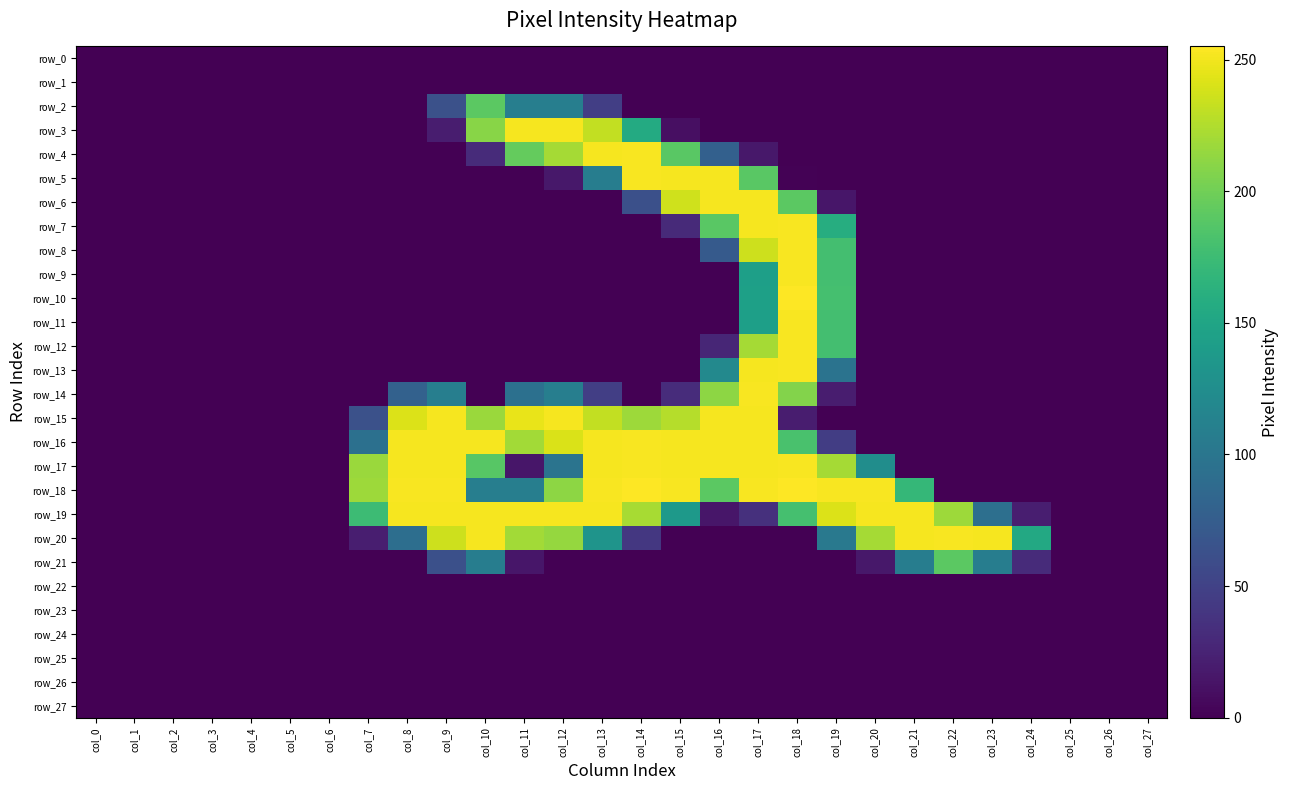

Reading left to right, extract all data points from this chart.

row_0: col_0=0	col_1=0	col_2=0	col_3=0	col_4=0	col_5=0	col_6=0	col_7=0	col_8=0	col_9=0	col_10=0	col_11=0	col_12=0	col_13=0	col_14=0	col_15=0	col_16=0	col_17=0	col_18=0	col_19=0	col_20=0	col_21=0	col_22=0	col_23=0	col_24=0	col_25=0	col_26=0	col_27=0
row_1: col_0=0	col_1=0	col_2=0	col_3=0	col_4=0	col_5=0	col_6=0	col_7=0	col_8=0	col_9=0	col_10=0	col_11=0	col_12=0	col_13=0	col_14=0	col_15=0	col_16=0	col_17=0	col_18=0	col_19=0	col_20=0	col_21=0	col_22=0	col_23=0	col_24=0	col_25=0	col_26=0	col_27=0
row_2: col_0=0	col_1=0	col_2=0	col_3=0	col_4=0	col_5=0	col_6=0	col_7=0	col_8=0	col_9=63	col_10=191	col_11=109	col_12=109	col_13=47	col_14=0	col_15=0	col_16=0	col_17=0	col_18=0	col_19=0	col_20=0	col_21=0	col_22=0	col_23=0	col_24=0	col_25=0	col_26=0	col_27=0
row_3: col_0=0	col_1=0	col_2=0	col_3=0	col_4=0	col_5=0	col_6=0	col_7=0	col_8=0	col_9=20	col_10=210	col_11=252	col_12=252	col_13=232	col_14=156	col_15=10	col_16=0	col_17=0	col_18=0	col_19=0	col_20=0	col_21=0	col_22=0	col_23=0	col_24=0	col_25=0	col_26=0	col_27=0
row_4: col_0=0	col_1=0	col_2=0	col_3=0	col_4=0	col_5=0	col_6=0	col_7=0	col_8=0	col_9=0	col_10=31	col_11=195	col_12=221	col_13=252	col_14=253	col_15=190	col_16=78	col_17=16	col_18=0	col_19=0	col_20=0	col_21=0	col_22=0	col_23=0	col_24=0	col_25=0	col_26=0	col_27=0
row_5: col_0=0	col_1=0	col_2=0	col_3=0	col_4=0	col_5=0	col_6=0	col_7=0	col_8=0	col_9=0	col_10=0	col_11=0	col_12=16	col_13=108	col_14=253	col_15=252	col_16=252	col_17=190	col_18=1	col_19=0	col_20=0	col_21=0	col_22=0	col_23=0	col_24=0	col_25=0	col_26=0	col_27=0
row_6: col_0=0	col_1=0	col_2=0	col_3=0	col_4=0	col_5=0	col_6=0	col_7=0	col_8=0	col_9=0	col_10=0	col_11=0	col_12=0	col_13=0	col_14=62	col_15=237	col_16=252	col_17=252	col_18=191	col_19=15	col_20=0	col_21=0	col_22=0	col_23=0	col_24=0	col_25=0	col_26=0	col_27=0
row_7: col_0=0	col_1=0	col_2=0	col_3=0	col_4=0	col_5=0	col_6=0	col_7=0	col_8=0	col_9=0	col_10=0	col_11=0	col_12=0	col_13=0	col_14=0	col_15=30	col_16=190	col_17=252	col_18=253	col_19=159	col_20=0	col_21=0	col_22=0	col_23=0	col_24=0	col_25=0	col_26=0	col_27=0
row_8: col_0=0	col_1=0	col_2=0	col_3=0	col_4=0	col_5=0	col_6=0	col_7=0	col_8=0	col_9=0	col_10=0	col_11=0	col_12=0	col_13=0	col_14=0	col_15=0	col_16=72	col_17=236	col_18=253	col_19=179	col_20=0	col_21=0	col_22=0	col_23=0	col_24=0	col_25=0	col_26=0	col_27=0
row_9: col_0=0	col_1=0	col_2=0	col_3=0	col_4=0	col_5=0	col_6=0	col_7=0	col_8=0	col_9=0	col_10=0	col_11=0	col_12=0	col_13=0	col_14=0	col_15=0	col_16=0	col_17=144	col_18=253	col_19=179	col_20=0	col_21=0	col_22=0	col_23=0	col_24=0	col_25=0	col_26=0	col_27=0
row_10: col_0=0	col_1=0	col_2=0	col_3=0	col_4=0	col_5=0	col_6=0	col_7=0	col_8=0	col_9=0	col_10=0	col_11=0	col_12=0	col_13=0	col_14=0	col_15=0	col_16=0	col_17=145	col_18=255	col_19=180	col_20=0	col_21=0	col_22=0	col_23=0	col_24=0	col_25=0	col_26=0	col_27=0
row_11: col_0=0	col_1=0	col_2=0	col_3=0	col_4=0	col_5=0	col_6=0	col_7=0	col_8=0	col_9=0	col_10=0	col_11=0	col_12=0	col_13=0	col_14=0	col_15=0	col_16=0	col_17=144	col_18=253	col_19=179	col_20=0	col_21=0	col_22=0	col_23=0	col_24=0	col_25=0	col_26=0	col_27=0
row_12: col_0=0	col_1=0	col_2=0	col_3=0	col_4=0	col_5=0	col_6=0	col_7=0	col_8=0	col_9=0	col_10=0	col_11=0	col_12=0	col_13=0	col_14=0	col_15=0	col_16=27	col_17=221	col_18=253	col_19=179	col_20=0	col_21=0	col_22=0	col_23=0	col_24=0	col_25=0	col_26=0	col_27=0
row_13: col_0=0	col_1=0	col_2=0	col_3=0	col_4=0	col_5=0	col_6=0	col_7=0	col_8=0	col_9=0	col_10=0	col_11=0	col_12=0	col_13=0	col_14=0	col_15=0	col_16=120	col_17=252	col_18=253	col_19=97	col_20=0	col_21=0	col_22=0	col_23=0	col_24=0	col_25=0	col_26=0	col_27=0
row_14: col_0=0	col_1=0	col_2=0	col_3=0	col_4=0	col_5=0	col_6=0	col_7=0	col_8=79	col_9=109	col_10=0	col_11=94	col_12=109	col_13=47	col_14=0	col_15=32	col_16=212	col_17=253	col_18=208	col_19=20	col_20=0	col_21=0	col_22=0	col_23=0	col_24=0	col_25=0	col_26=0	col_27=0
row_15: col_0=0	col_1=0	col_2=0	col_3=0	col_4=0	col_5=0	col_6=0	col_7=63	col_8=242	col_9=252	col_10=217	col_11=247	col_12=252	col_13=232	col_14=218	col_15=227	col_16=252	col_17=252	col_18=20	col_19=0	col_20=0	col_21=0	col_22=0	col_23=0	col_24=0	col_25=0	col_26=0	col_27=0
row_16: col_0=0	col_1=0	col_2=0	col_3=0	col_4=0	col_5=0	col_6=0	col_7=94	col_8=252	col_9=252	col_10=252	col_11=220	col_12=241	col_13=252	col_14=253	col_15=252	col_16=252	col_17=252	col_18=182	col_19=46	col_20=0	col_21=0	col_22=0	col_23=0	col_24=0	col_25=0	col_26=0	col_27=0
row_17: col_0=0	col_1=0	col_2=0	col_3=0	col_4=0	col_5=0	col_6=0	col_7=217	col_8=252	col_9=252	col_10=189	col_11=15	col_12=98	col_13=252	col_14=253	col_15=252	col_16=252	col_17=252	col_18=253	col_19=221	col_20=125	col_21=0	col_22=0	col_23=0	col_24=0	col_25=0	col_26=0	col_27=0
row_18: col_0=0	col_1=0	col_2=0	col_3=0	col_4=0	col_5=0	col_6=0	col_7=218	col_8=253	col_9=253	col_10=109	col_11=109	col_12=212	col_13=253	col_14=255	col_15=253	col_16=191	col_17=253	col_18=255	col_19=253	col_20=253	col_21=170	col_22=0	col_23=0	col_24=0	col_25=0	col_26=0	col_27=0
row_19: col_0=0	col_1=0	col_2=0	col_3=0	col_4=0	col_5=0	col_6=0	col_7=175	col_8=252	col_9=252	col_10=252	col_11=252	col_12=252	col_13=252	col_14=222	col_15=138	col_16=15	col_17=35	col_18=180	col_19=242	col_20=252	col_21=252	col_22=218	col_23=93	col_24=21	col_25=0	col_26=0	col_27=0
row_20: col_0=0	col_1=0	col_2=0	col_3=0	col_4=0	col_5=0	col_6=0	col_7=21	col_8=92	col_9=236	col_10=252	col_11=220	col_12=215	col_13=132	col_14=41	col_15=0	col_16=0	col_17=0	col_18=0	col_19=103	col_20=221	col_21=252	col_22=253	col_23=252	col_24=154	col_25=0	col_26=0	col_27=0
row_21: col_0=0	col_1=0	col_2=0	col_3=0	col_4=0	col_5=0	col_6=0	col_7=0	col_8=0	col_9=62	col_10=108	col_11=15	col_12=0	col_13=0	col_14=0	col_15=0	col_16=0	col_17=0	col_18=0	col_19=0	col_20=16	col_21=108	col_22=191	col_23=108	col_24=31	col_25=0	col_26=0	col_27=0
row_22: col_0=0	col_1=0	col_2=0	col_3=0	col_4=0	col_5=0	col_6=0	col_7=0	col_8=0	col_9=0	col_10=0	col_11=0	col_12=0	col_13=0	col_14=0	col_15=0	col_16=0	col_17=0	col_18=0	col_19=0	col_20=0	col_21=0	col_22=0	col_23=0	col_24=0	col_25=0	col_26=0	col_27=0
row_23: col_0=0	col_1=0	col_2=0	col_3=0	col_4=0	col_5=0	col_6=0	col_7=0	col_8=0	col_9=0	col_10=0	col_11=0	col_12=0	col_13=0	col_14=0	col_15=0	col_16=0	col_17=0	col_18=0	col_19=0	col_20=0	col_21=0	col_22=0	col_23=0	col_24=0	col_25=0	col_26=0	col_27=0
row_24: col_0=0	col_1=0	col_2=0	col_3=0	col_4=0	col_5=0	col_6=0	col_7=0	col_8=0	col_9=0	col_10=0	col_11=0	col_12=0	col_13=0	col_14=0	col_15=0	col_16=0	col_17=0	col_18=0	col_19=0	col_20=0	col_21=0	col_22=0	col_23=0	col_24=0	col_25=0	col_26=0	col_27=0
row_25: col_0=0	col_1=0	col_2=0	col_3=0	col_4=0	col_5=0	col_6=0	col_7=0	col_8=0	col_9=0	col_10=0	col_11=0	col_12=0	col_13=0	col_14=0	col_15=0	col_16=0	col_17=0	col_18=0	col_19=0	col_20=0	col_21=0	col_22=0	col_23=0	col_24=0	col_25=0	col_26=0	col_27=0
row_26: col_0=0	col_1=0	col_2=0	col_3=0	col_4=0	col_5=0	col_6=0	col_7=0	col_8=0	col_9=0	col_10=0	col_11=0	col_12=0	col_13=0	col_14=0	col_15=0	col_16=0	col_17=0	col_18=0	col_19=0	col_20=0	col_21=0	col_22=0	col_23=0	col_24=0	col_25=0	col_26=0	col_27=0
row_27: col_0=0	col_1=0	col_2=0	col_3=0	col_4=0	col_5=0	col_6=0	col_7=0	col_8=0	col_9=0	col_10=0	col_11=0	col_12=0	col_13=0	col_14=0	col_15=0	col_16=0	col_17=0	col_18=0	col_19=0	col_20=0	col_21=0	col_22=0	col_23=0	col_24=0	col_25=0	col_26=0	col_27=0